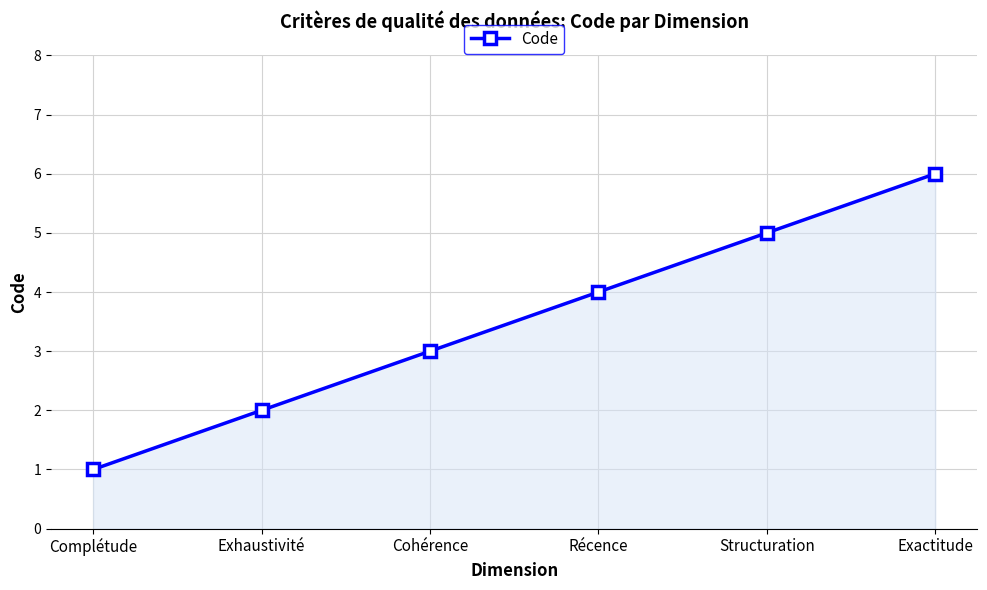

Count the number of categories in the chart.

6